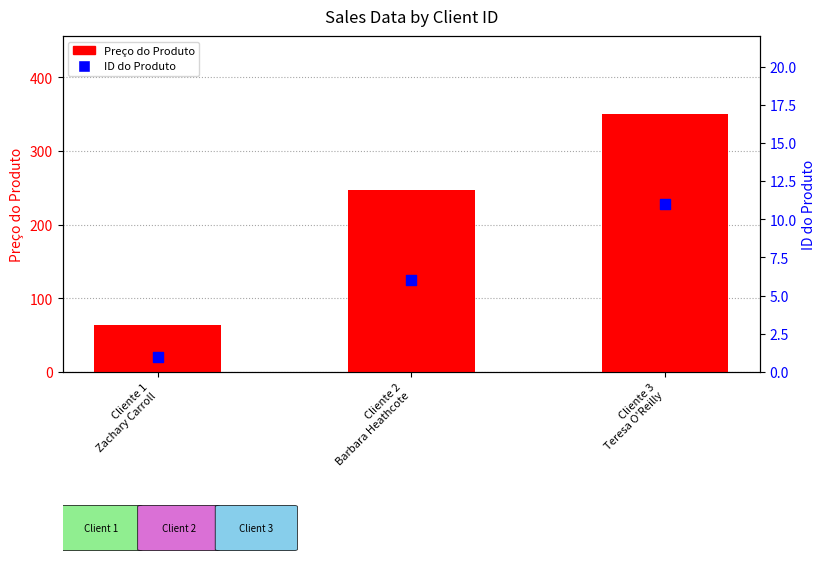

Which series has the largest Y range (max minus min)?

Preço do Produto